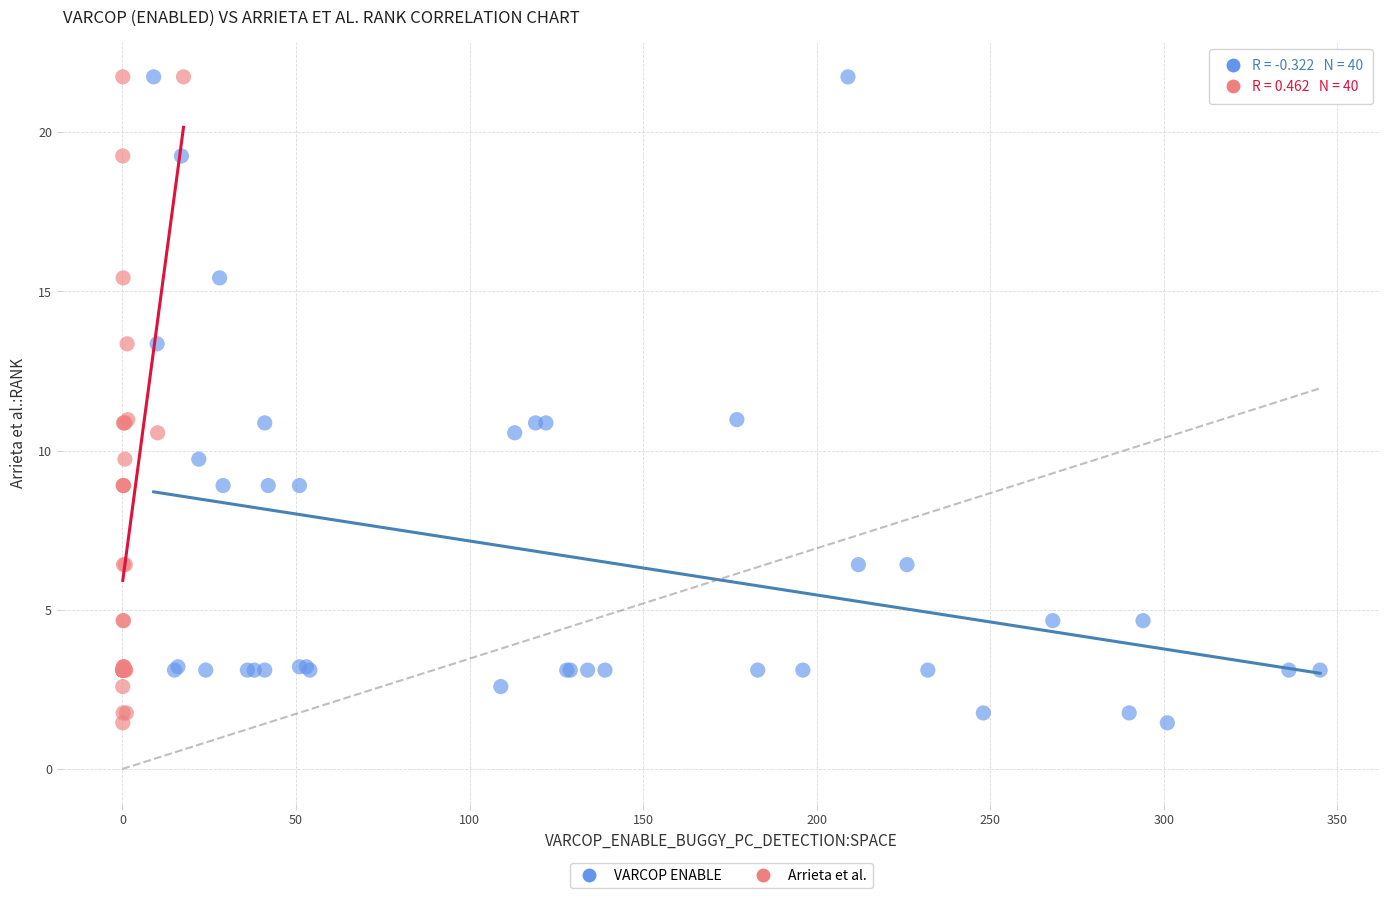

What are all the series names shown in the legend?

VARCOP ENABLE, Arrieta et al.